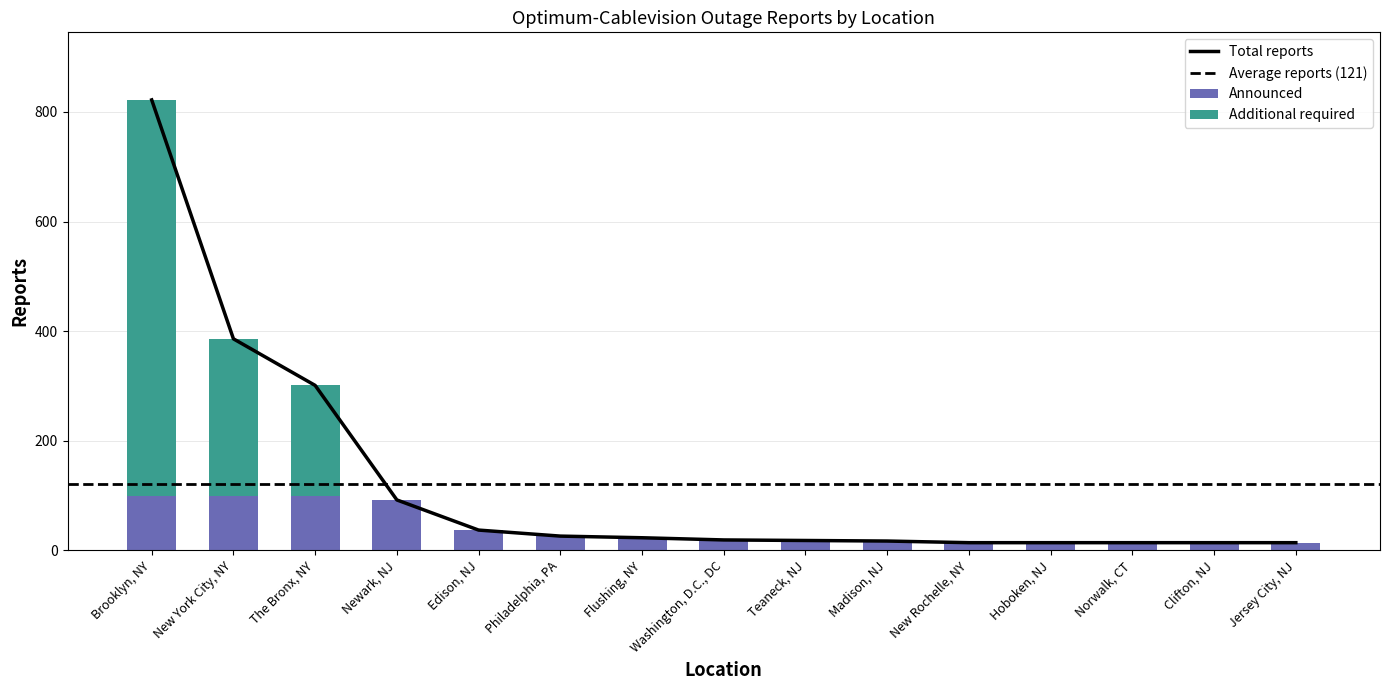

Does the chart contain any negative values?

No